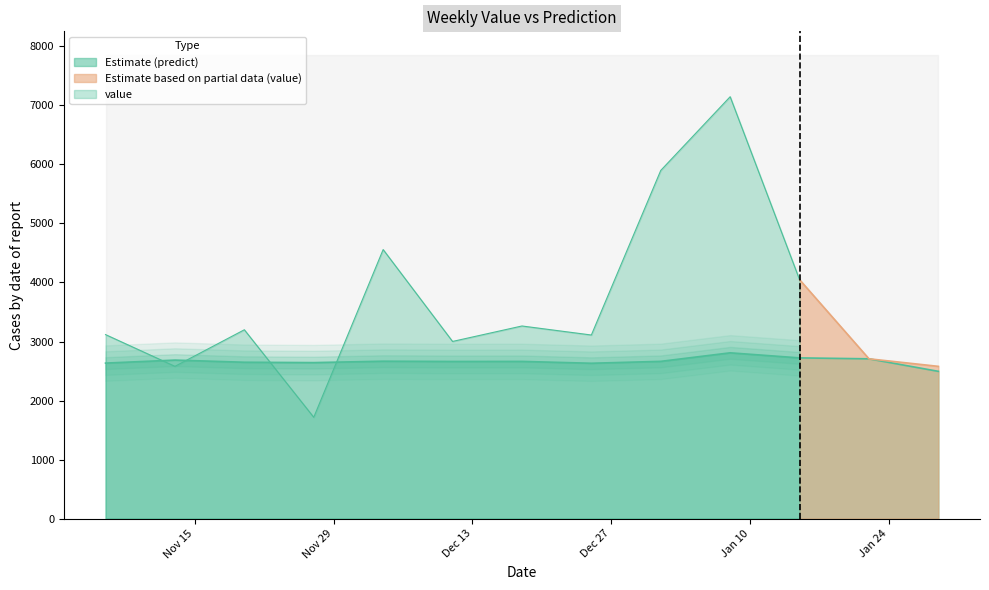

Which category has the lowest value across all series?

2017-01-29